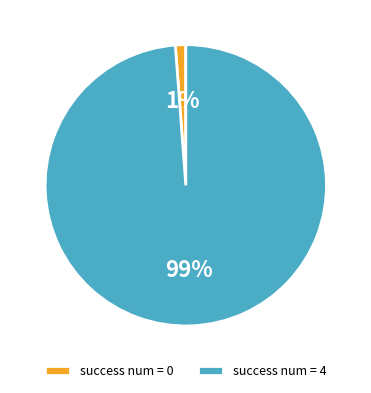

Which slice is the largest?

success num = 4